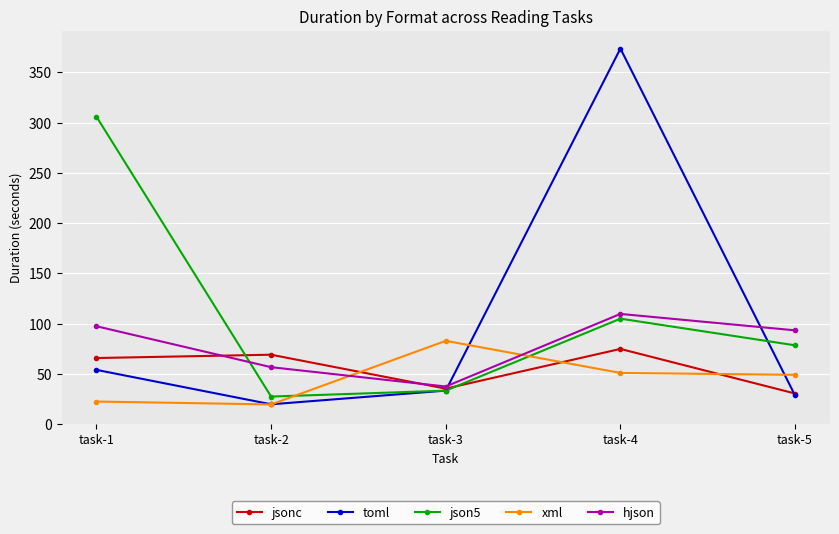

Where is the first local minimum for jsonc?

task-3